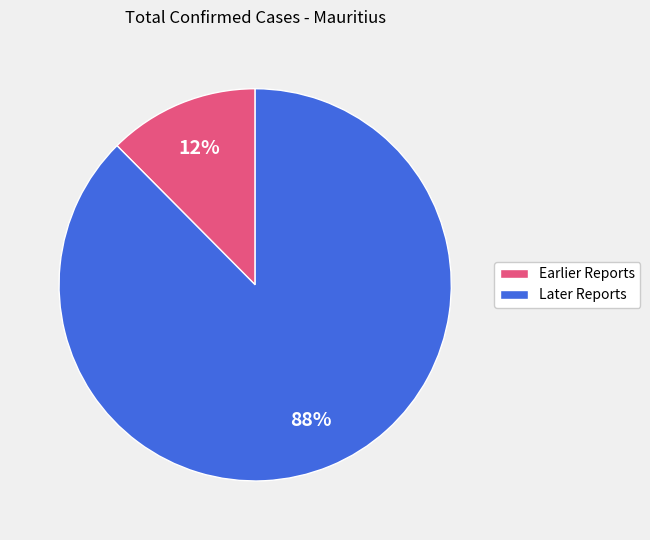

To the nearest percent, what is the average slice percentage?

50%